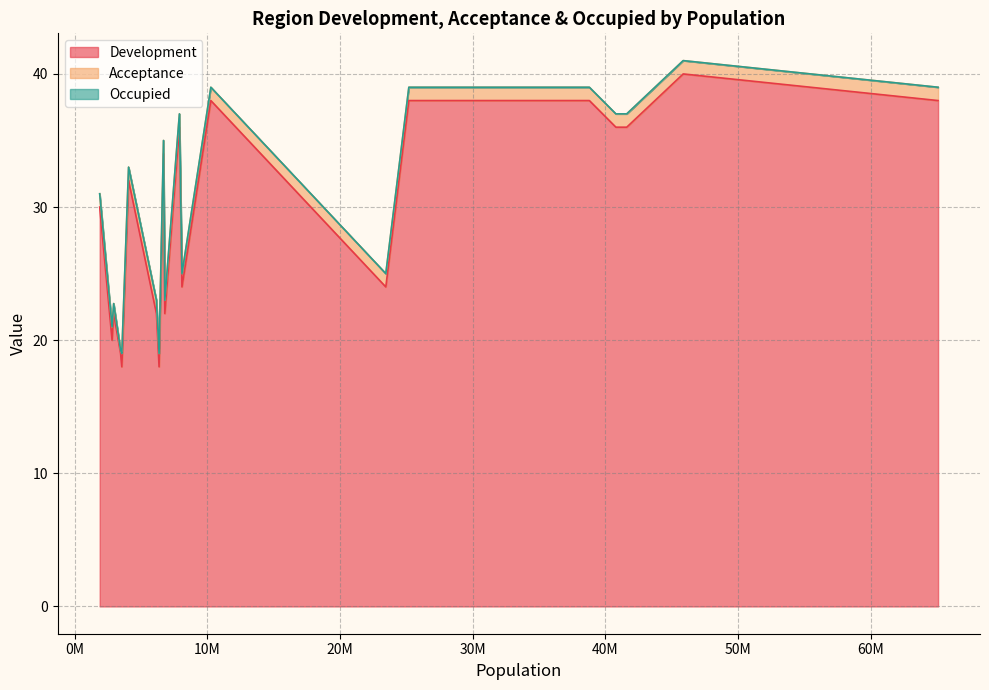

The Acceptance series shows 1.8 at Prussia. True or false?

False